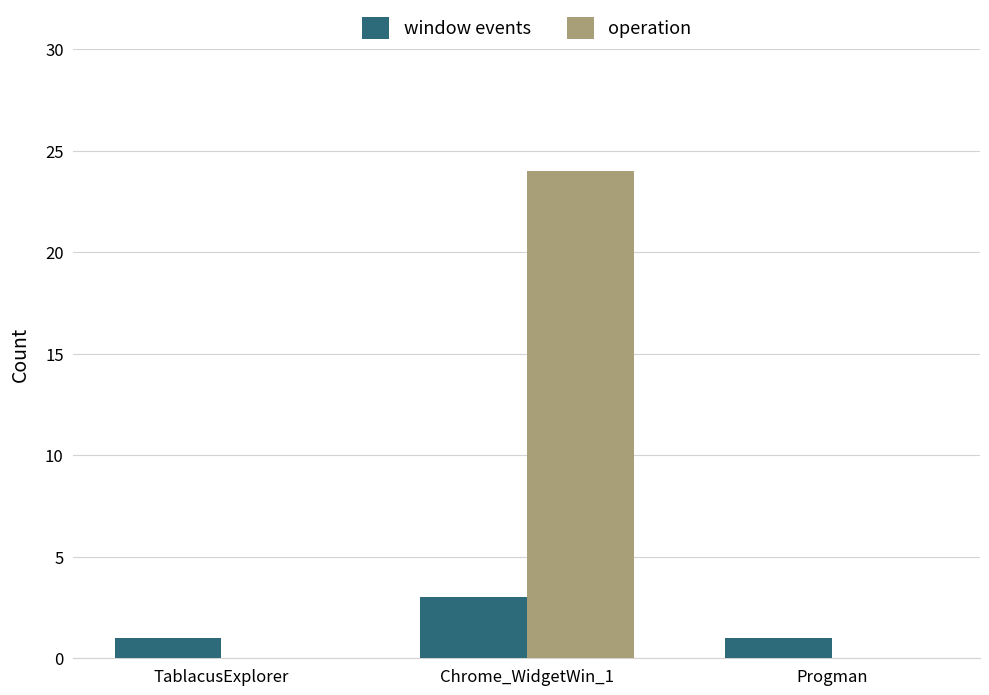

What is the spread (max minus min) of values at Chrome_WidgetWin_1?

21